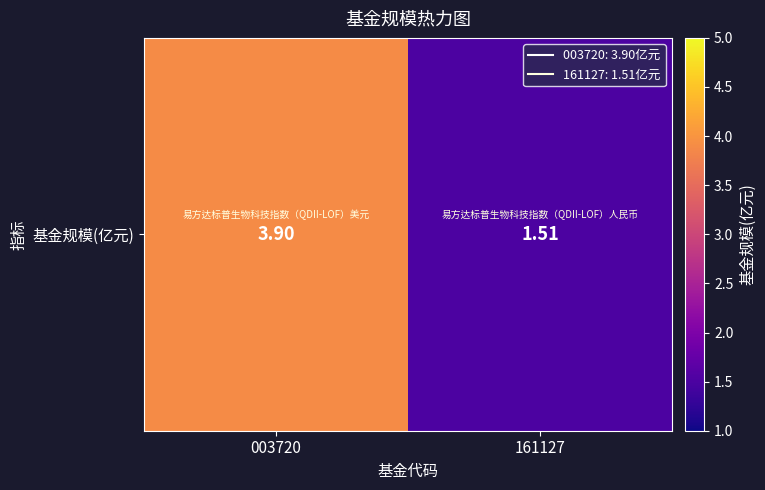

Is it true that the value at 161127 is 1.5?

True